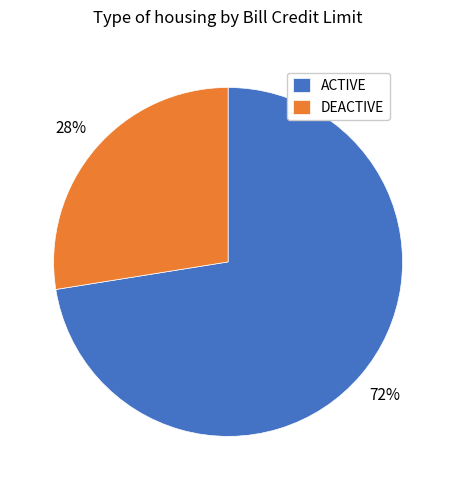

To the nearest percent, what is the combined percentage of ACTIVE and DEACTIVE?

100%